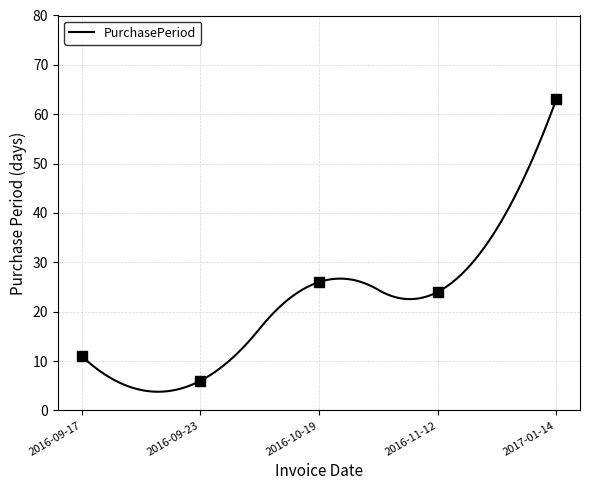

What is the change in value from 2016-09-17 to 2016-10-19?

+15